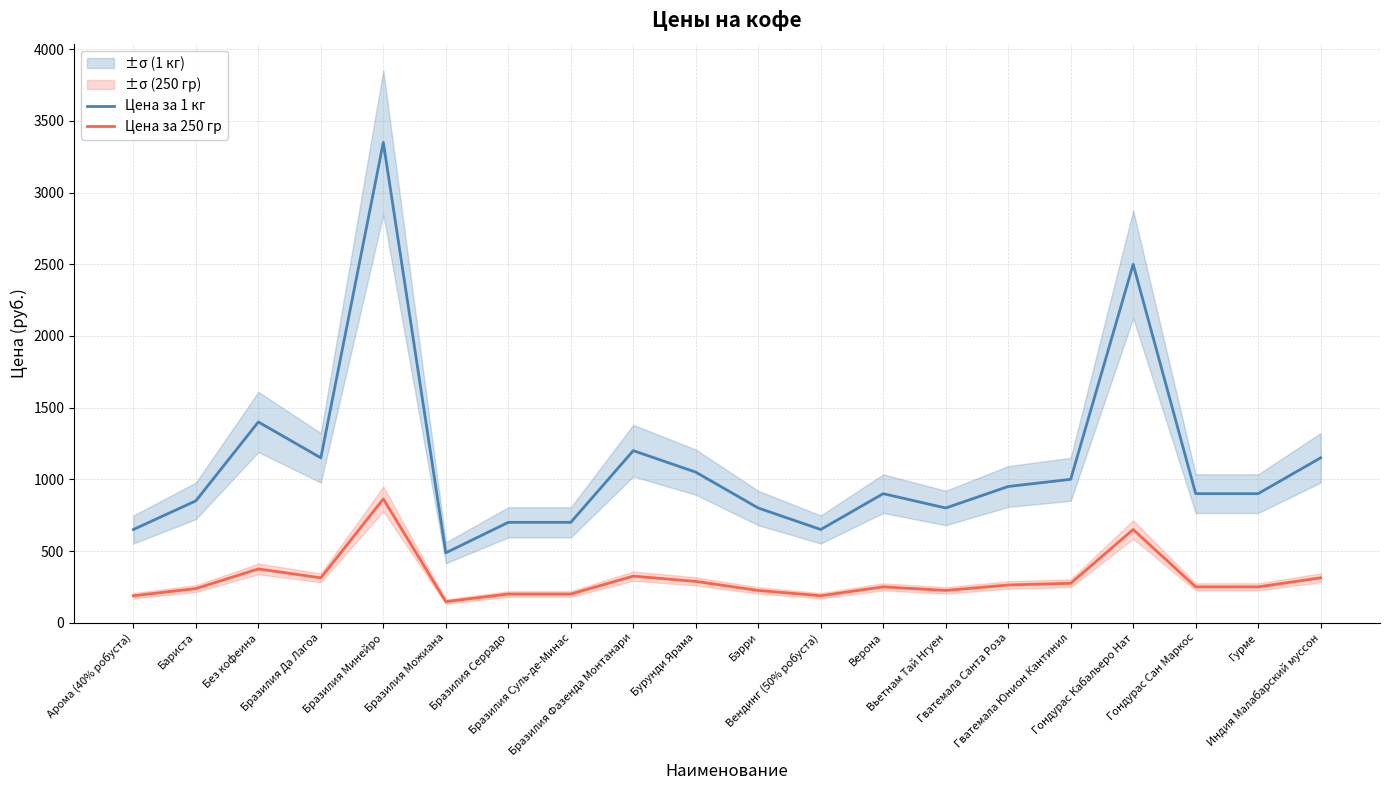

Is it true that Цена за 1 кг equals 1150.0 at Бразилия Да Лагоа?

True